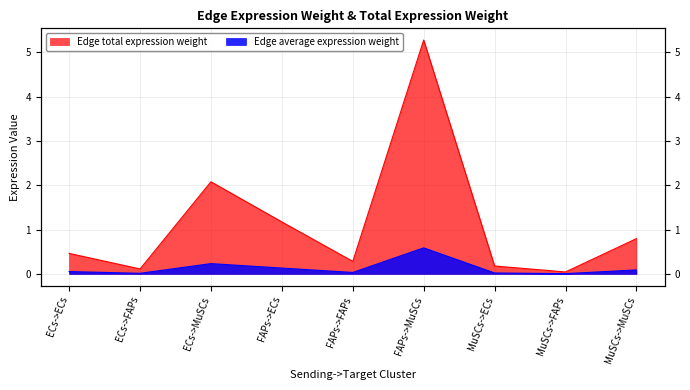

Rank the series by their average value, from lowest to highest.

Edge average expression weight, Edge total expression weight